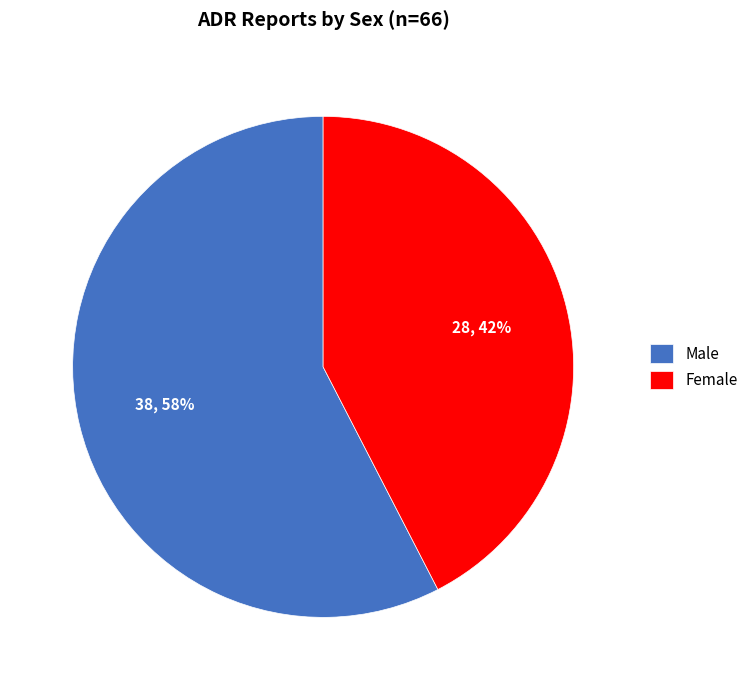

What percentage is the Female slice, to the nearest percent?

42%